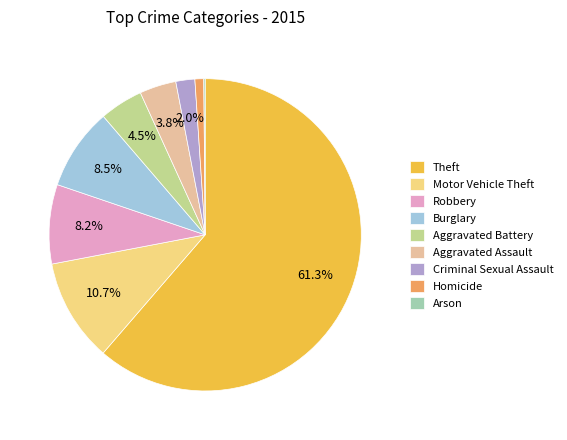

Combined, do Aggravated Assault and Robbery account for over 50%?

No